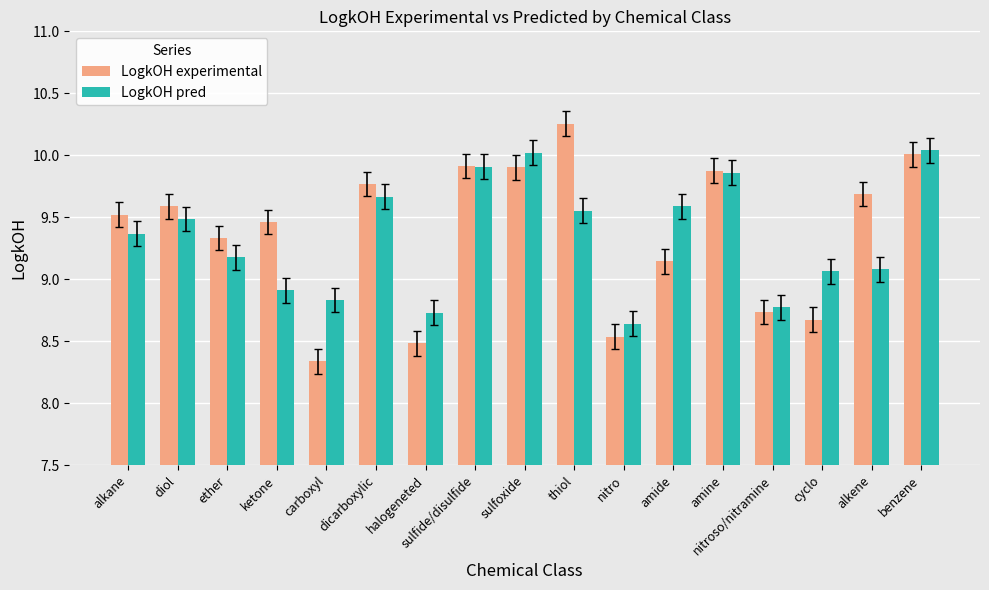

Which series has the largest range (max minus min)?

LogkOH experimental